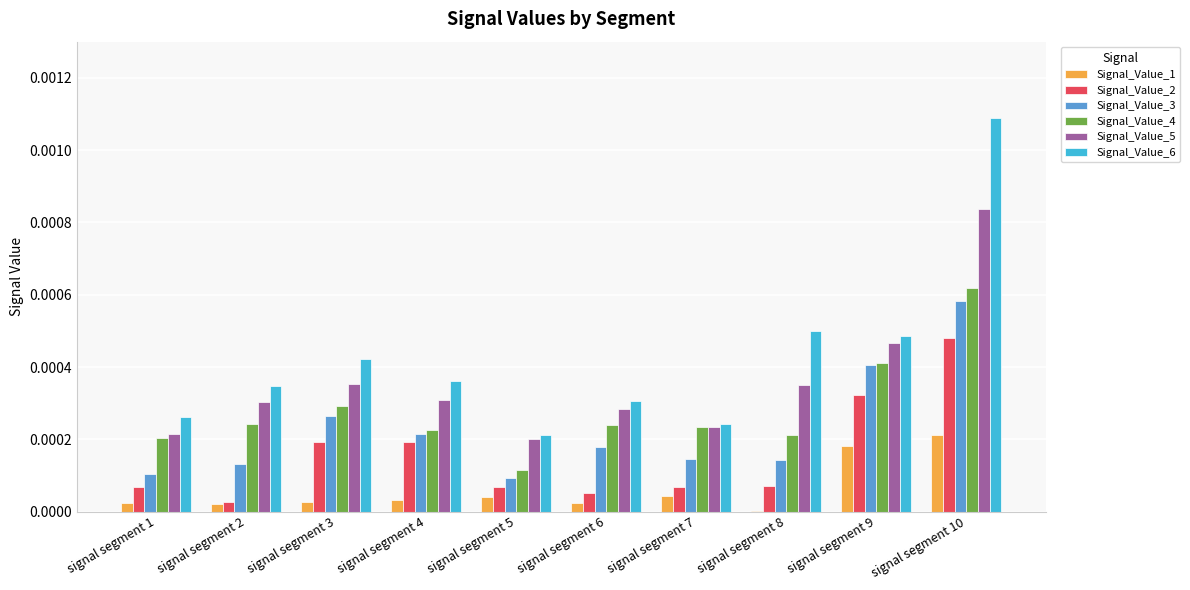

The Signal_Value_3 series shows 0.0 at signal segment 2. True or false?

True